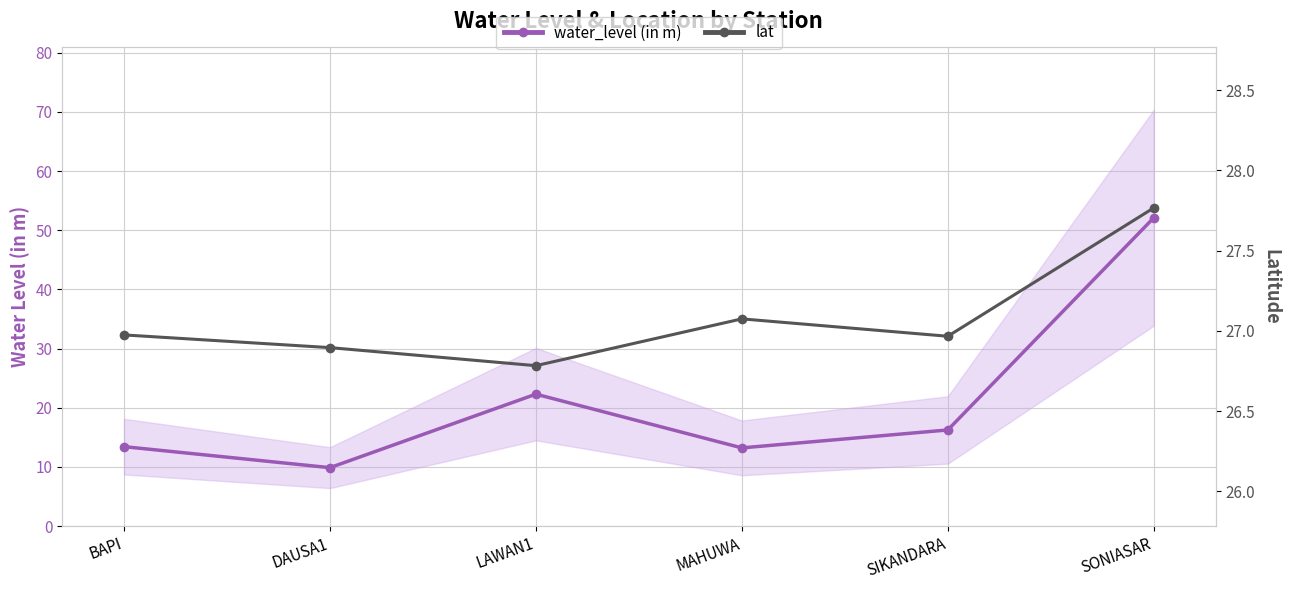

Which series has the widest spread of values?

water_level (in m)